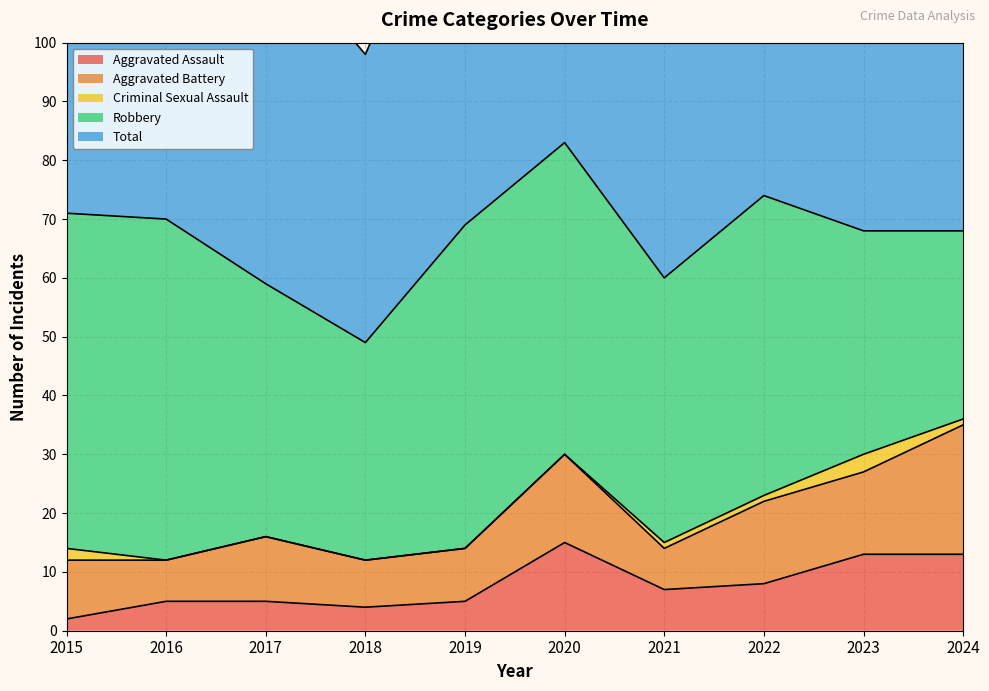

Rank the series at 2015 from lowest to highest value.

Aggravated Assault, Criminal Sexual Assault, Aggravated Battery, Robbery, Total